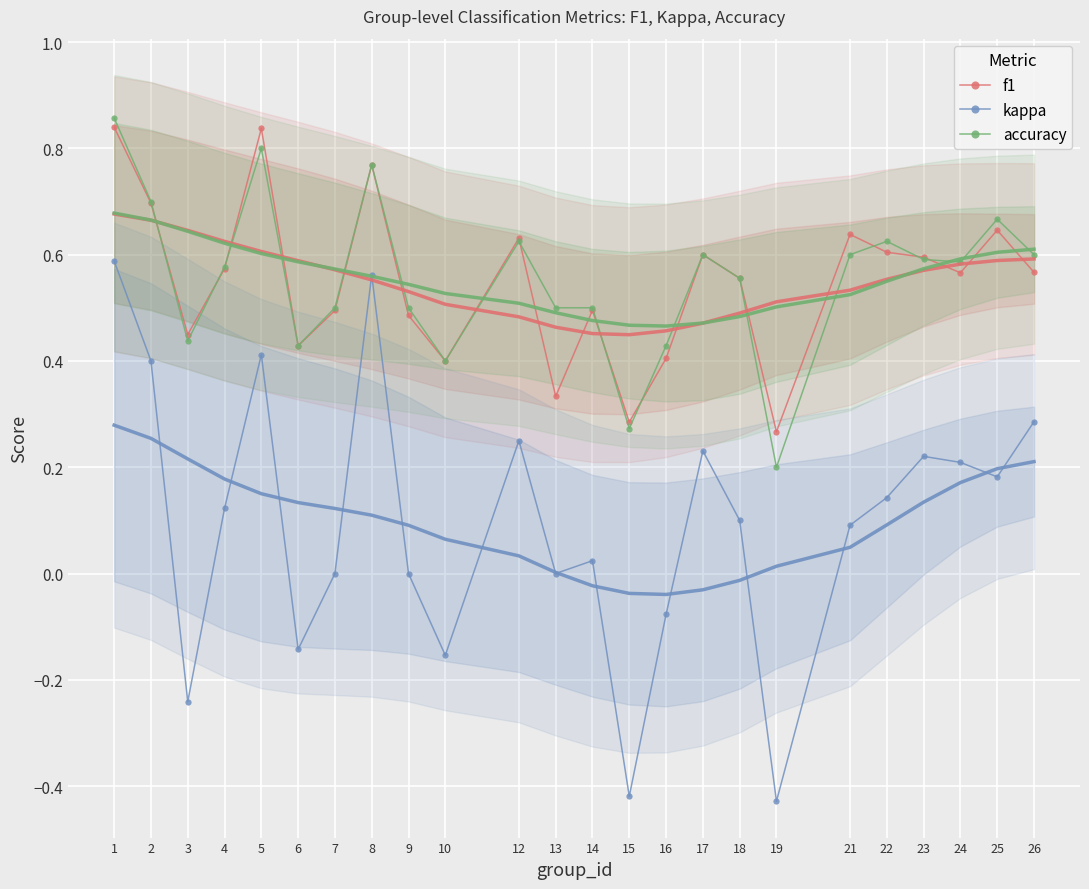

How many lines are shown in the chart?

3